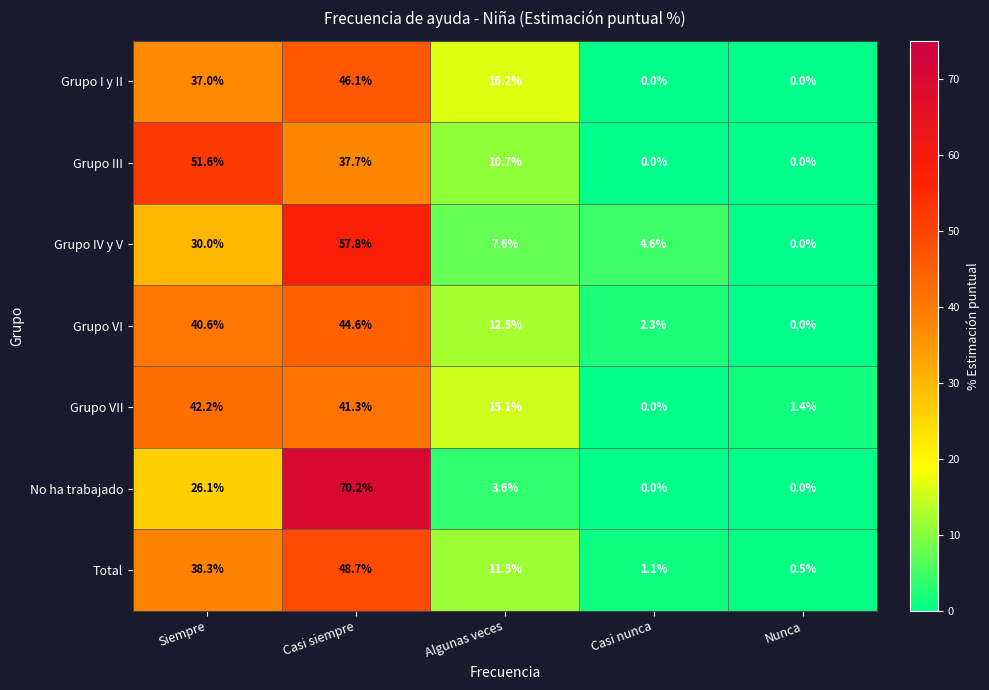

What value does the No ha trabajado series have at Casi siempre?

70.2